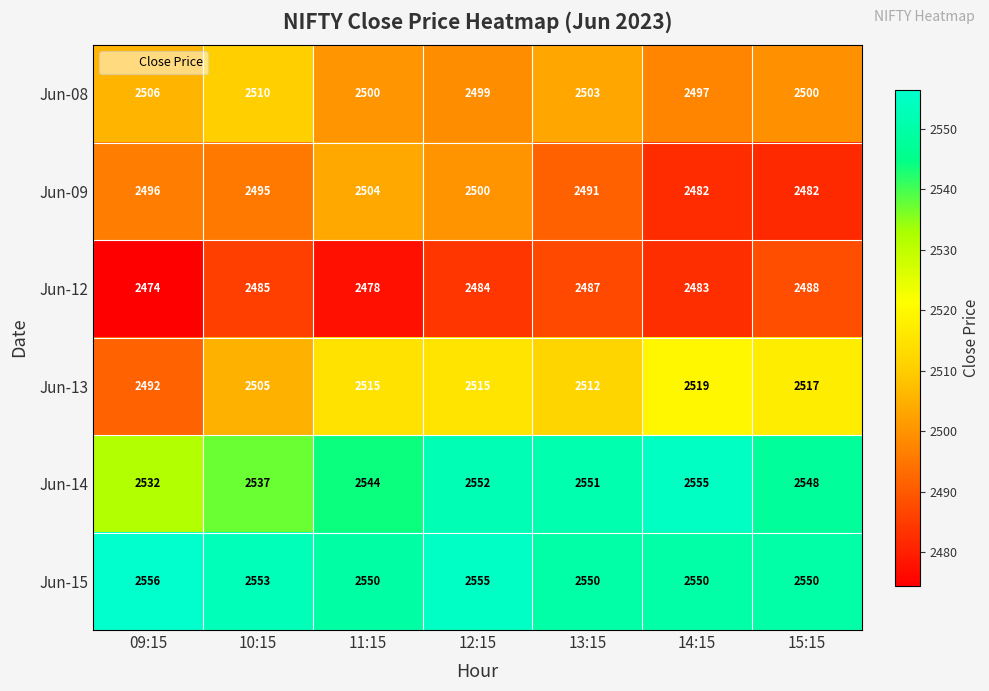

Read the Jun-08 value at 15:15.

2500